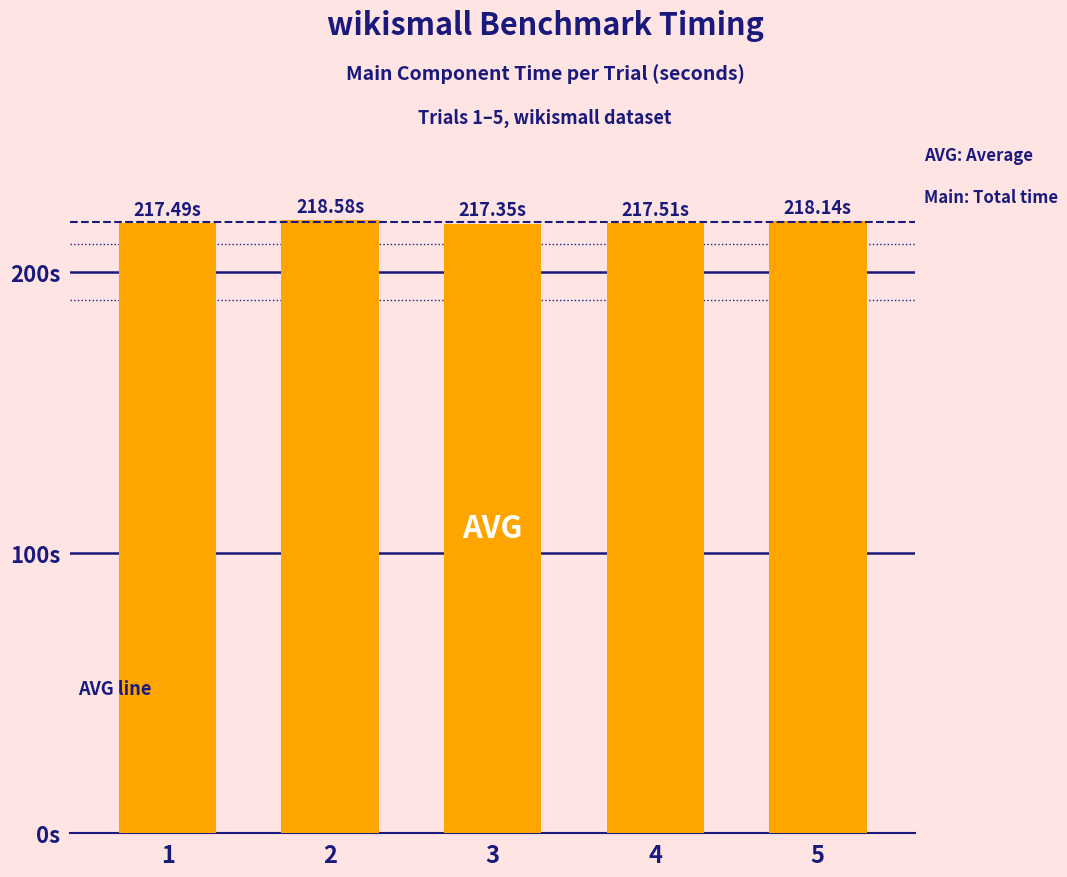

Approximately how many times larger is the value at 5 compared to 3?

1.0